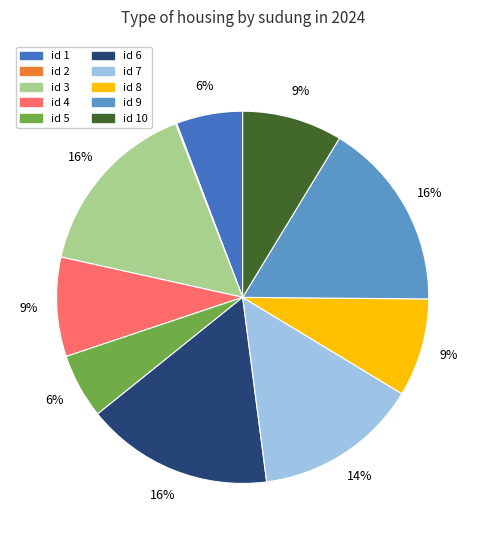

To the nearest percent, what is the average slice percentage?

10%